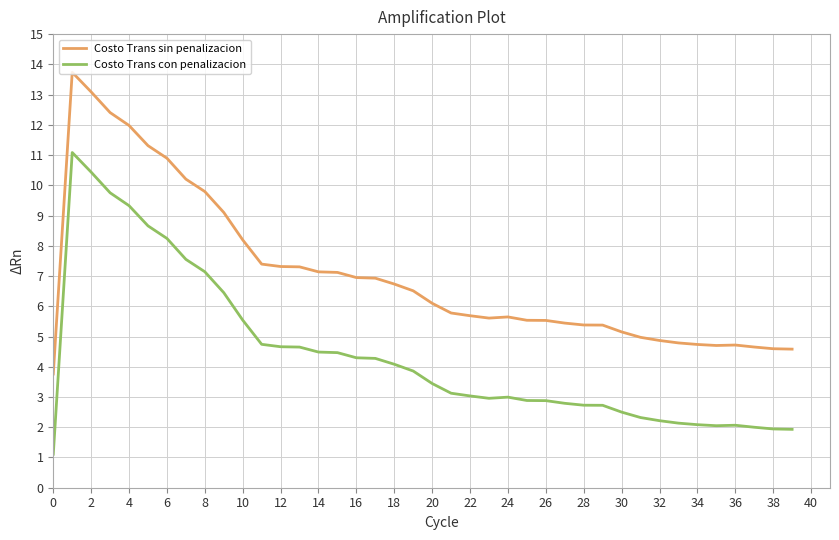

What is the label of the 32nd point from the left?

31